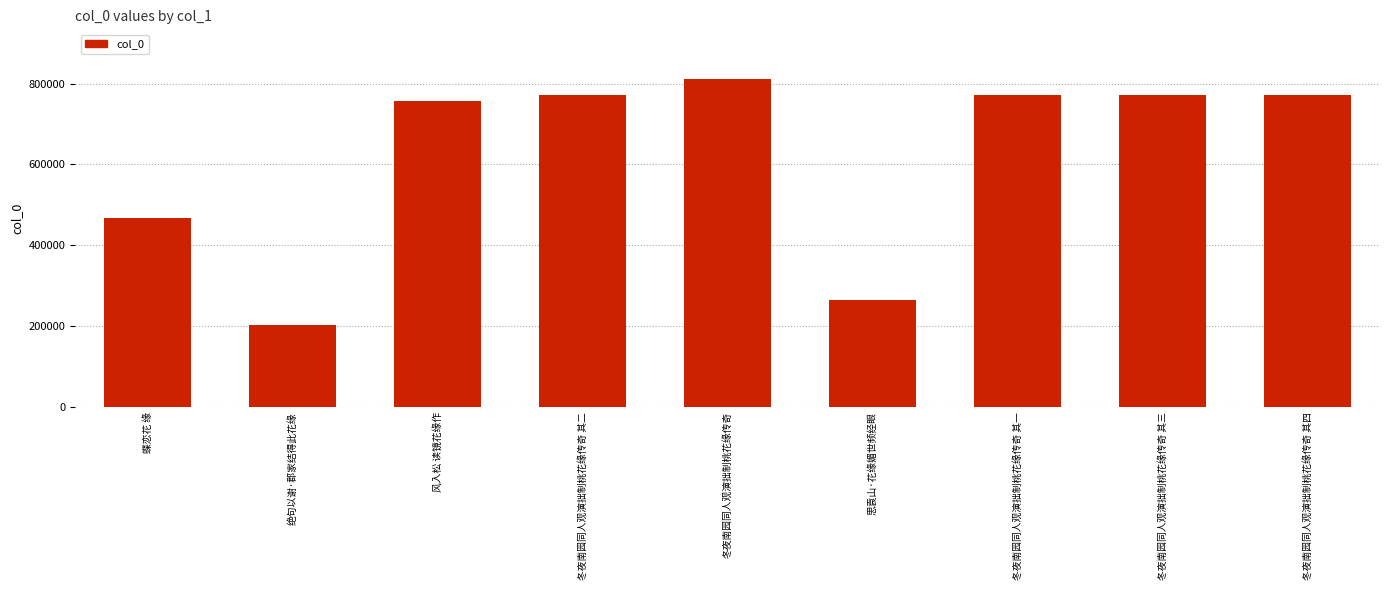

What is the sum of all values?

5596813